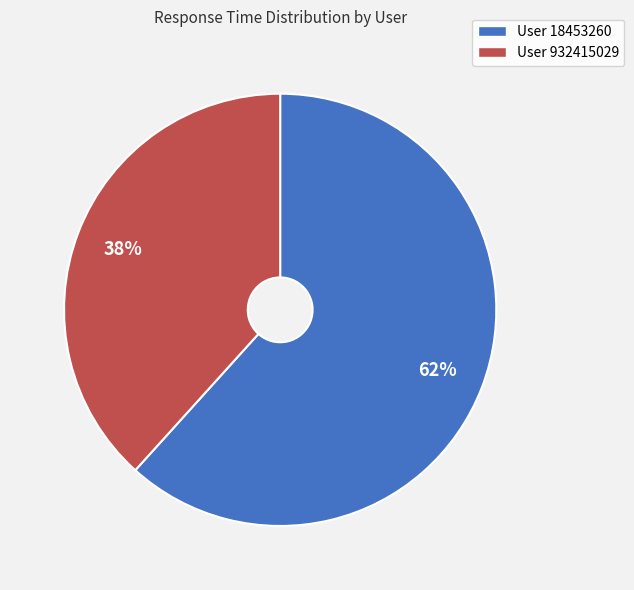

To the nearest percent, what is the average slice percentage?

50%